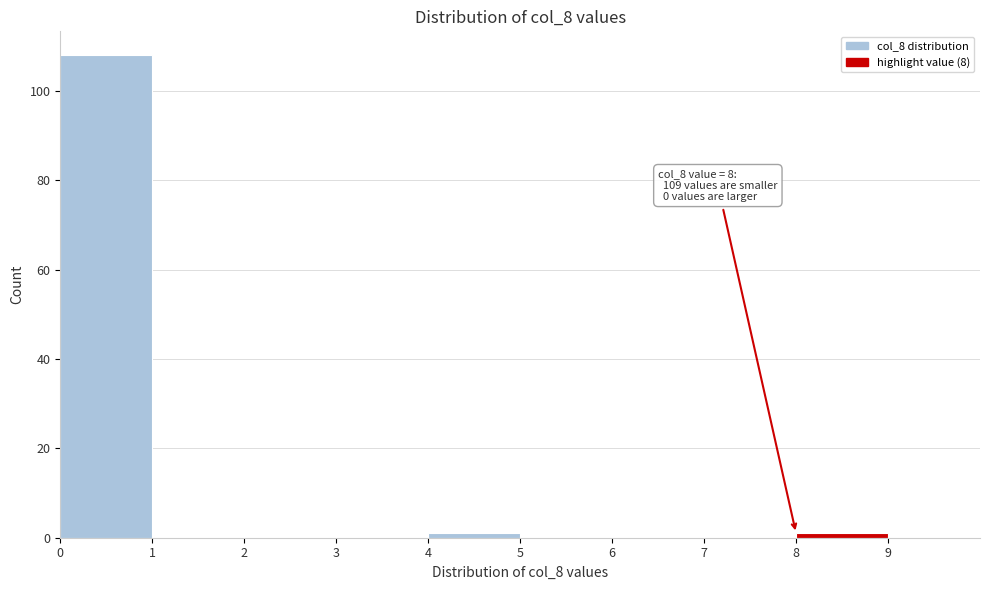

Over which range of the x-axis is the bar tallest?

0 to 1